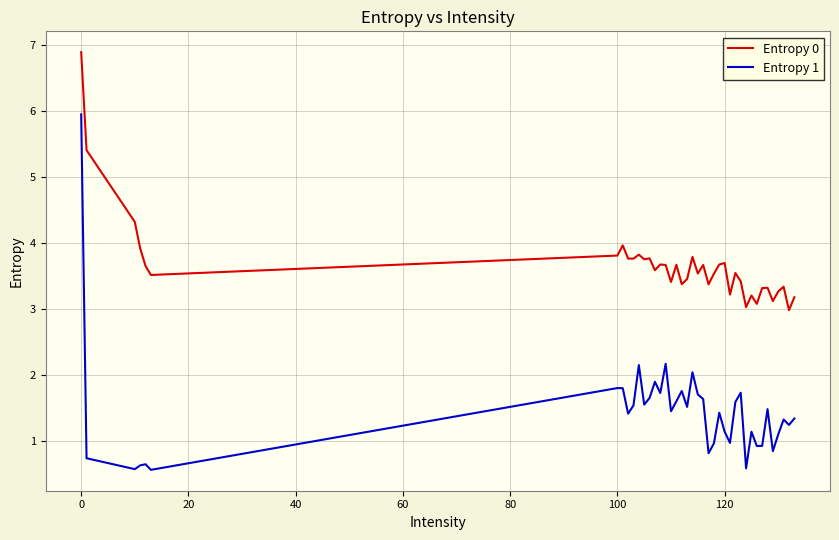

Which series has the largest total across all categories?

Entropy 0